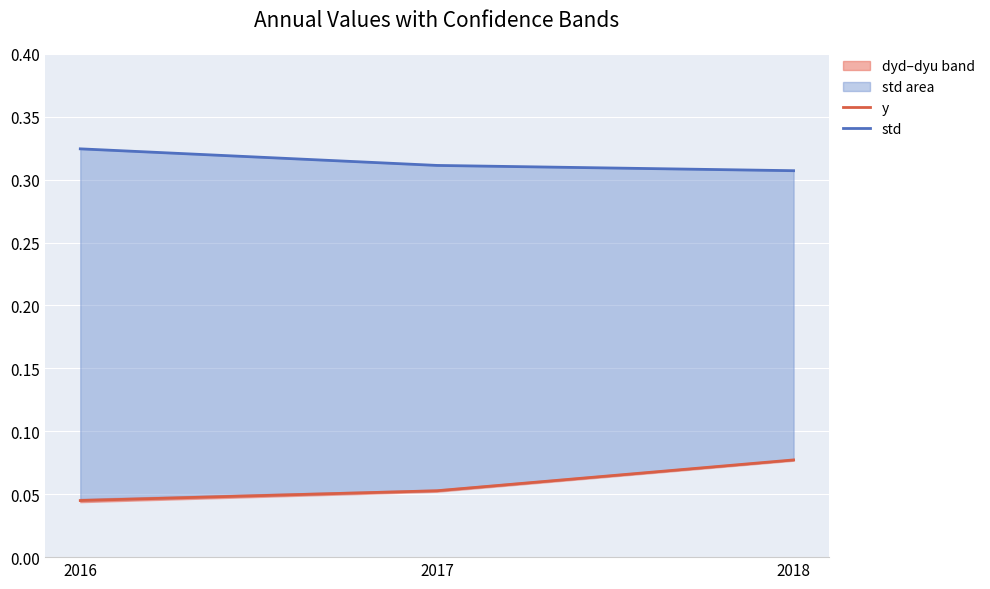

What is the value of the std point at the 1st from the left?

0.3